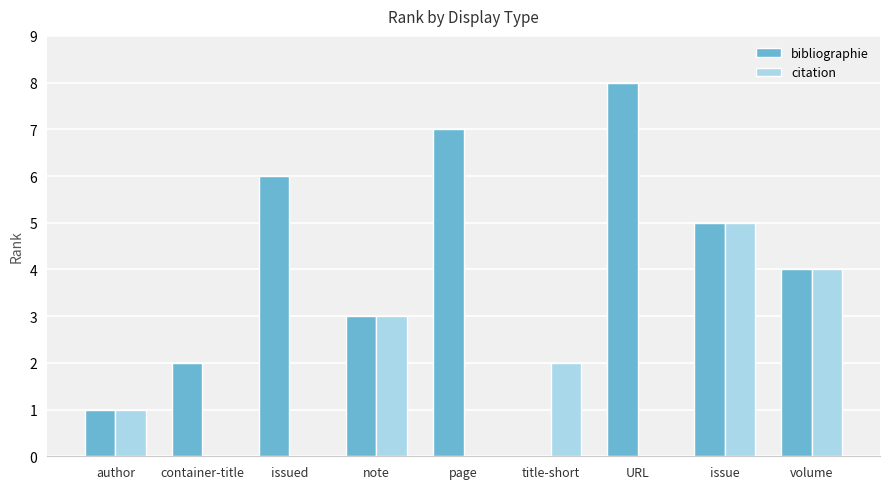

Which series has the largest range (max minus min)?

bibliographie